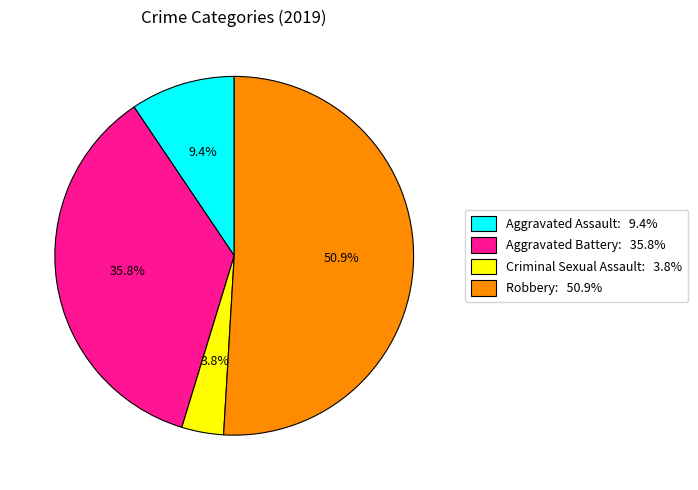

Which slice is the smallest?

Criminal Sexual Assault